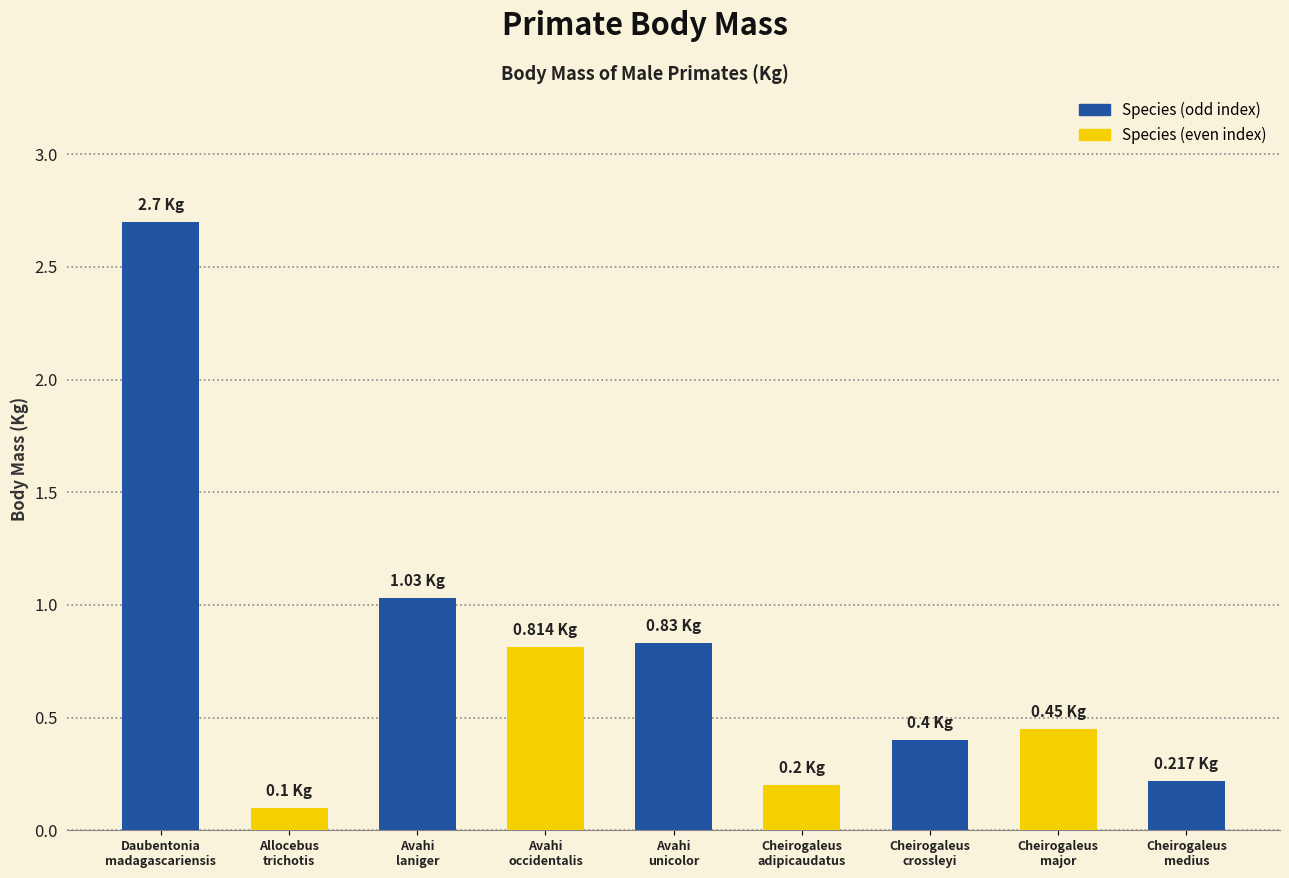

Is it true that the value at Cheirogaleus
adipicaudatus is 0.4?

False